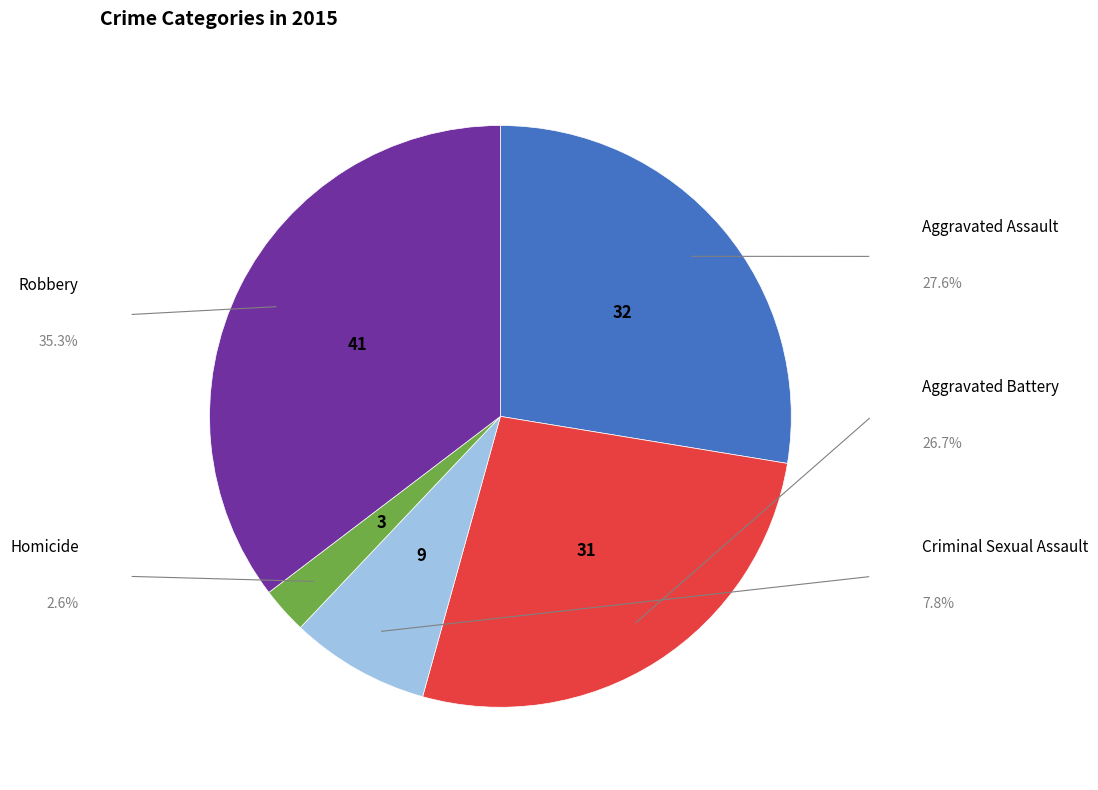

Is there any slice that represents more than half of the pie?

No